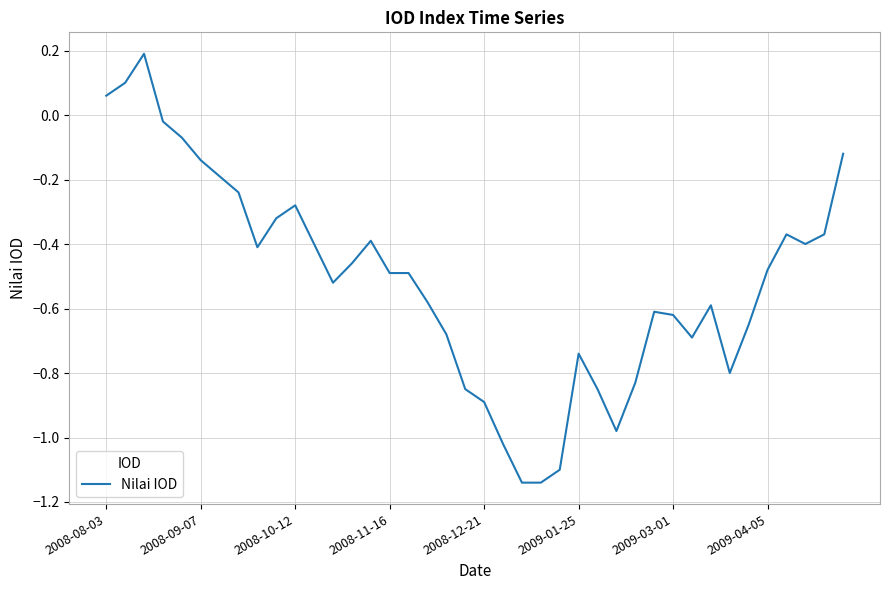

How many points are higher than both their immediate neighbors (excluding endpoints)?

7